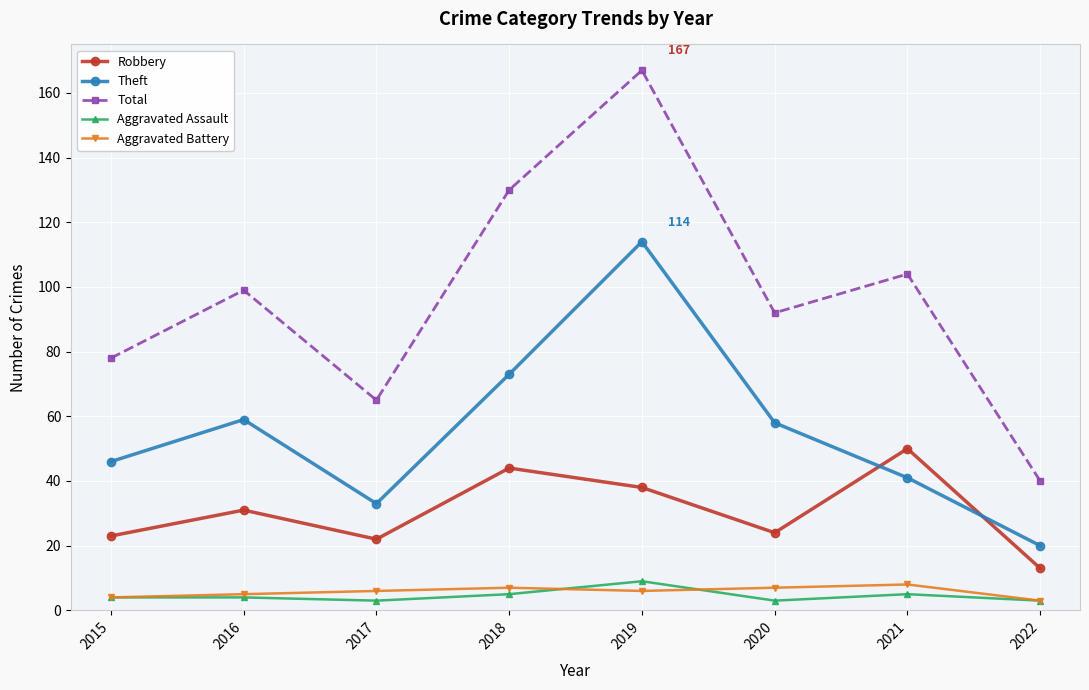

Which series has the largest range (max minus min)?

Total